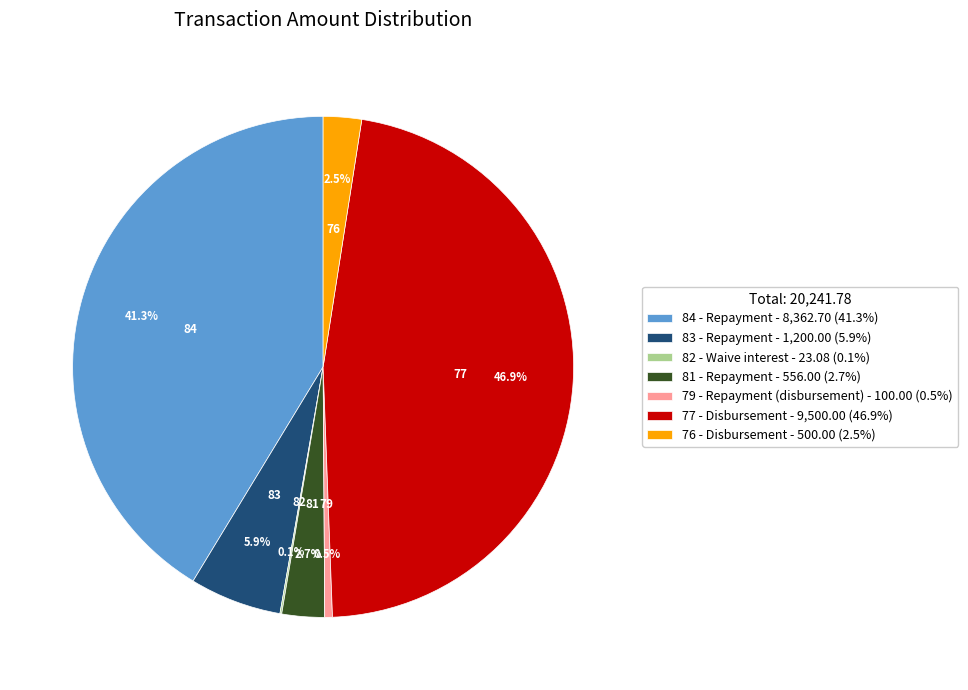

Between 81 - Repayment - 556.00 (2.7%) and 83 - Repayment - 1,200.00 (5.9%), which is larger?

83 - Repayment - 1,200.00 (5.9%)